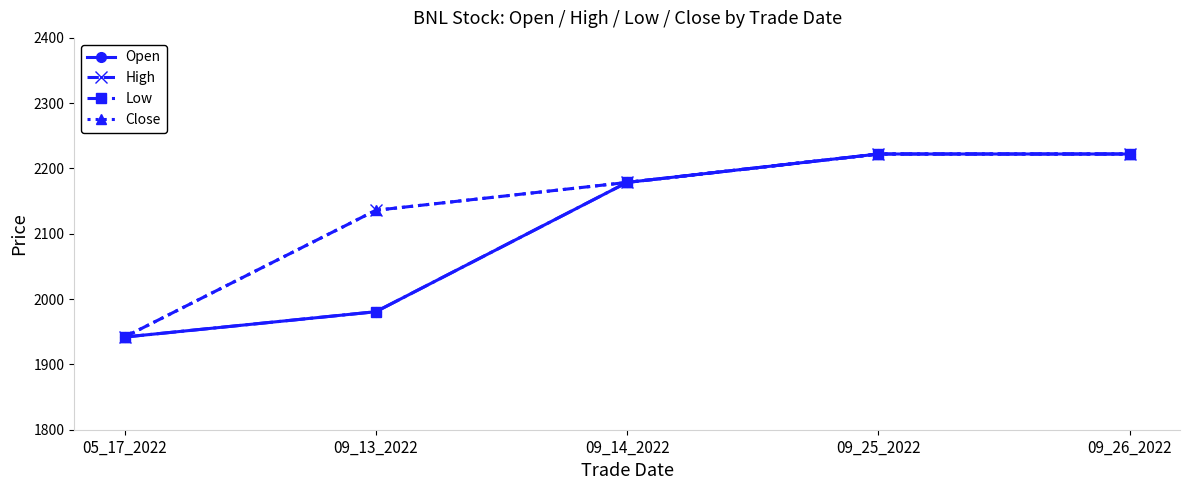

Which series has the largest range (max minus min)?

Open